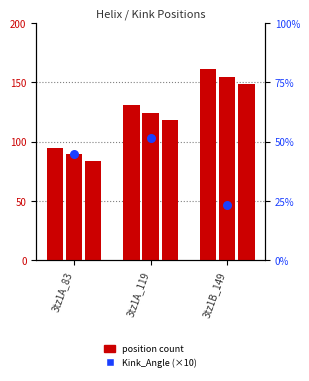

Is the value of Kink_Angle (×10) at 3tz1B_149 greater than the value of Kink_Position at 3tz1B_149?

No